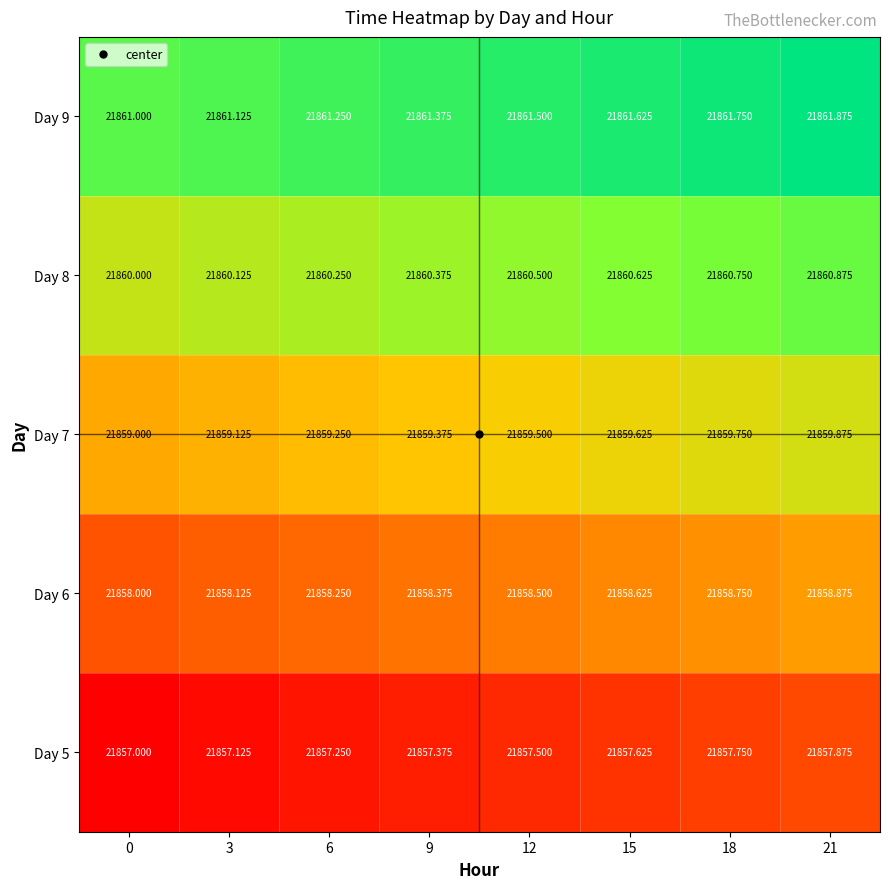

Is the value of Day 5 at 15 greater than the value of Day 6 at 15?

No